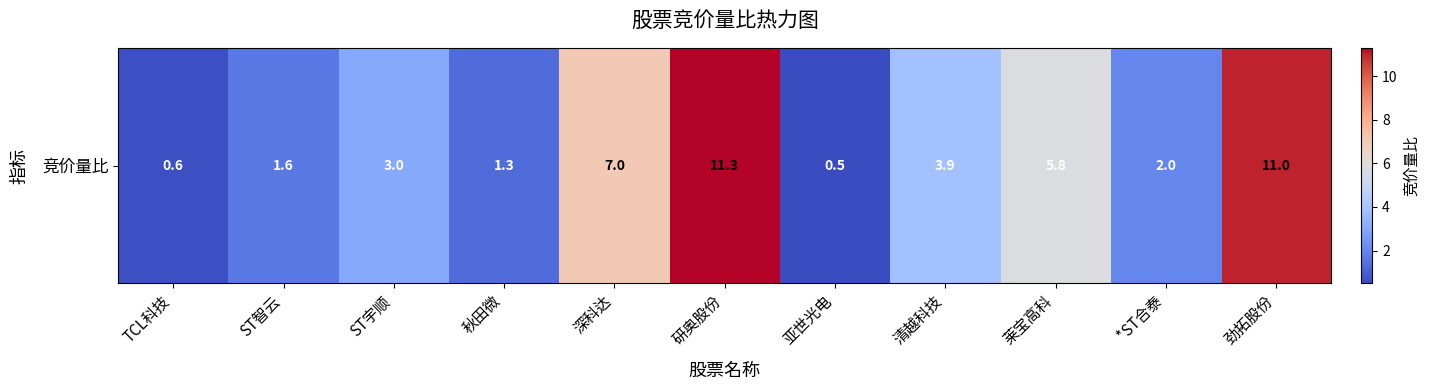

Reading right to left, extract all data points from this chart.

劲拓股份=11.0	*ST合泰=2.0	莱宝高科=5.8	清越科技=3.9	亚世光电=0.5	研奥股份=11.3	深科达=7.0	秋田微=1.3	ST宇顺=3.0	ST智云=1.6	TCL科技=0.6